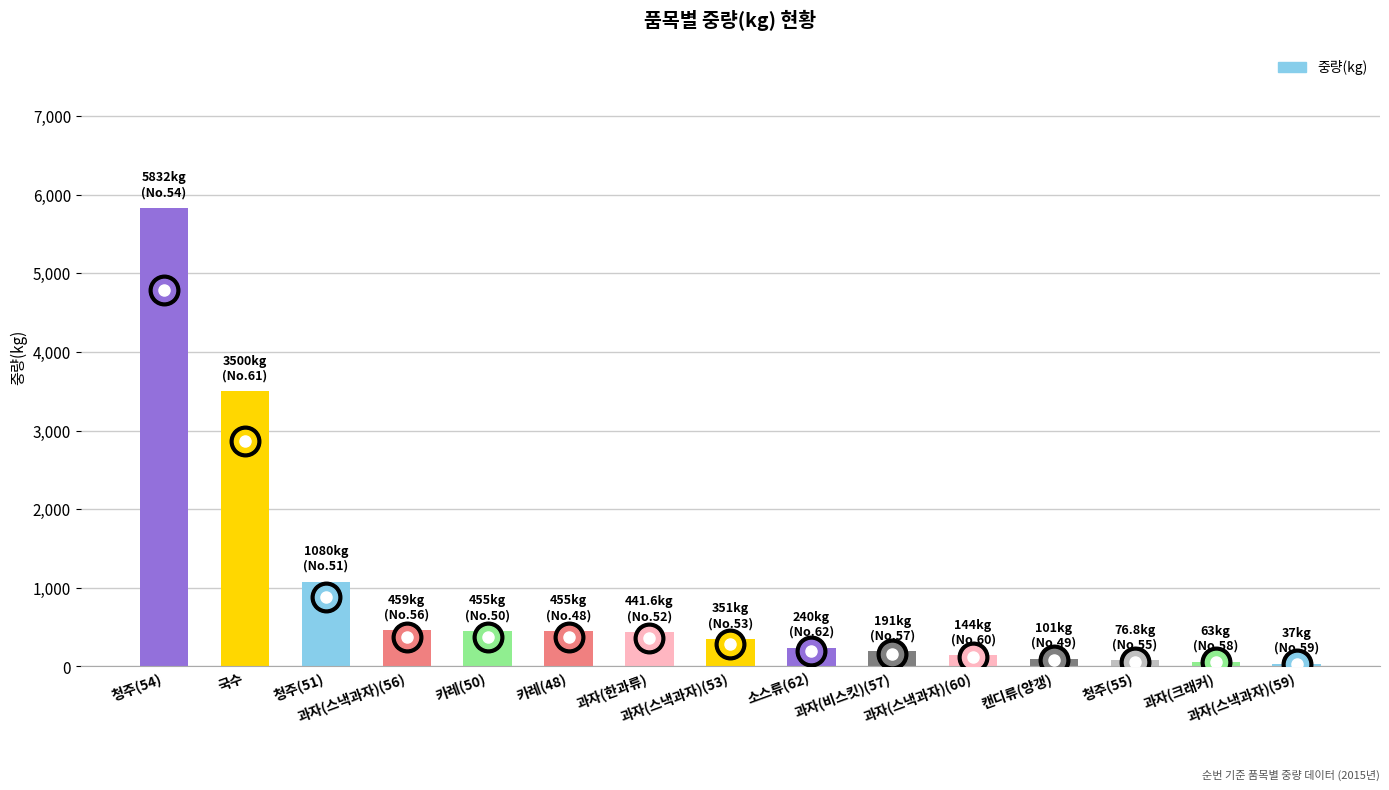

Are the bars horizontal?

No